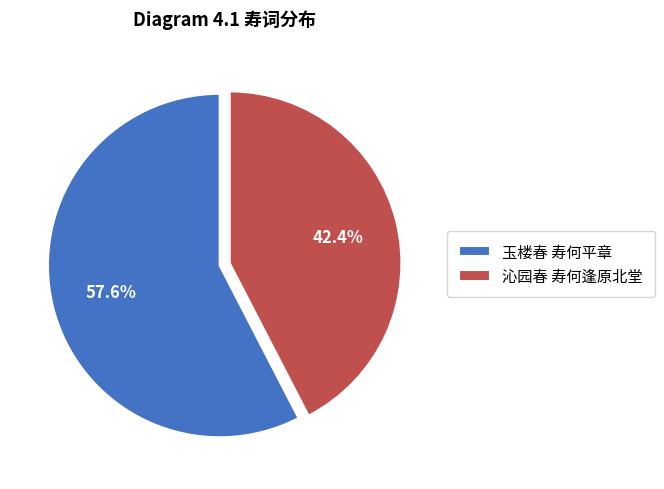

Is there any slice that represents more than half of the pie?

Yes